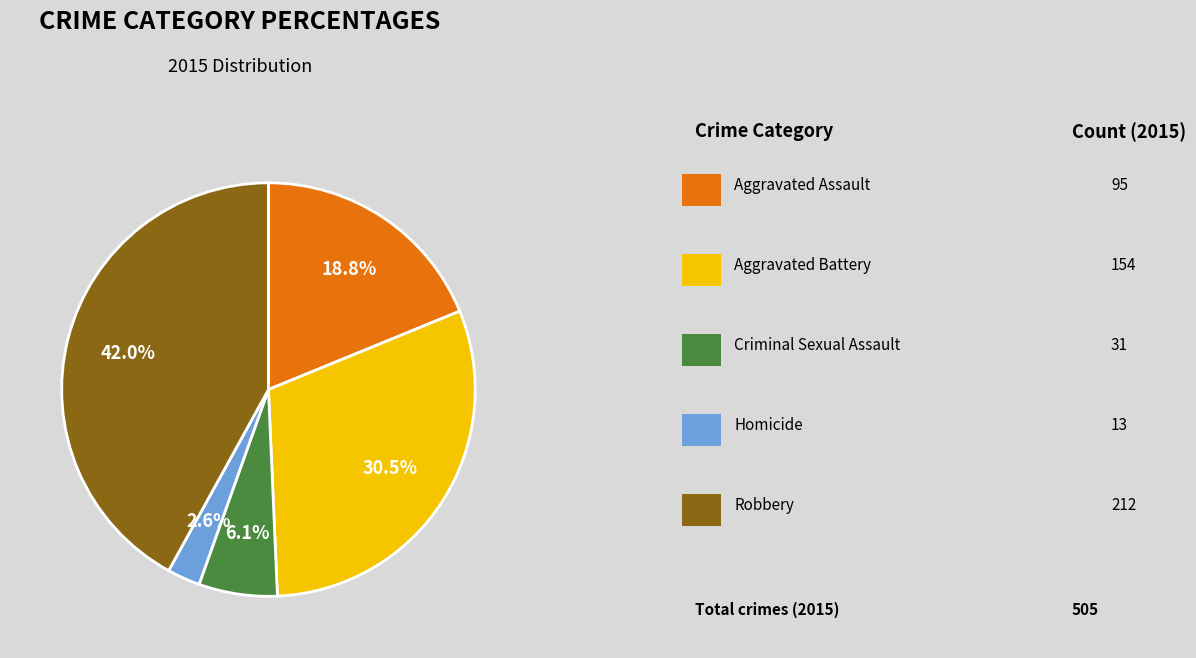

How much of the chart is everything except Criminal Sexual Assault?

93.9%